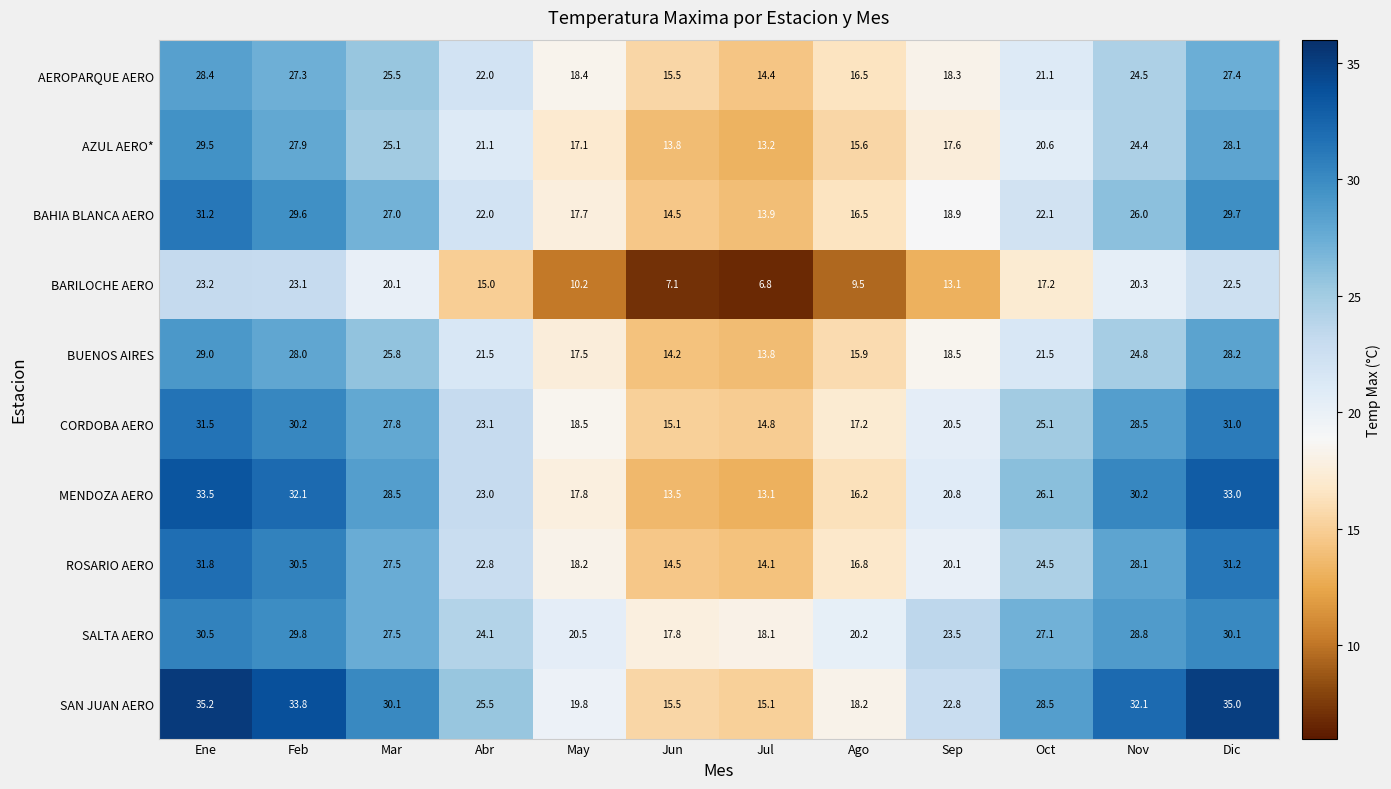

What is the total value across all series at Abr?

220.1